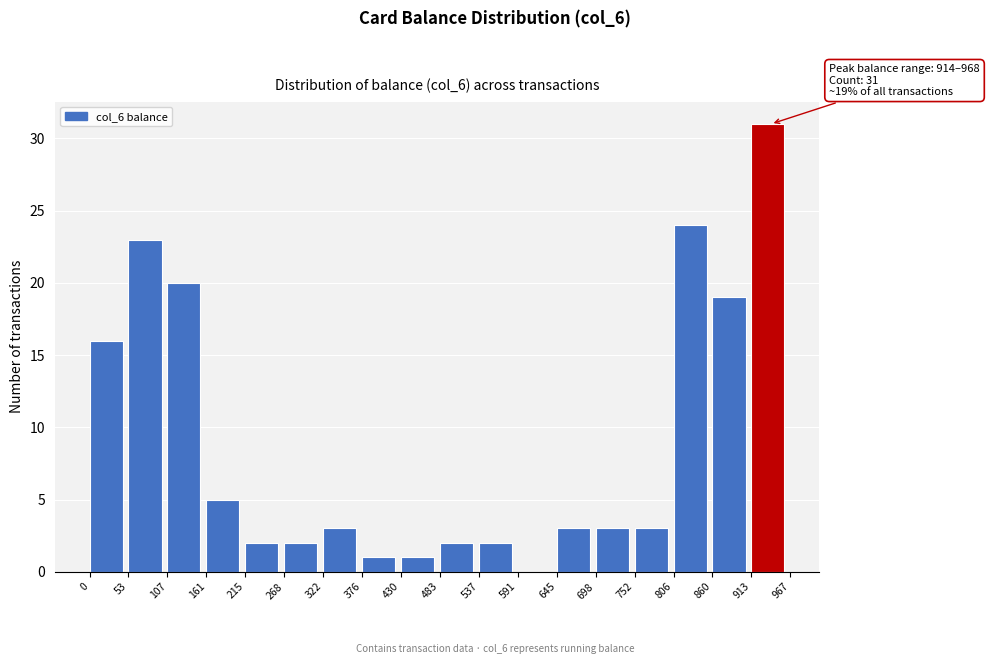

Which range on the x-axis has the tallest bar?

913 to 967